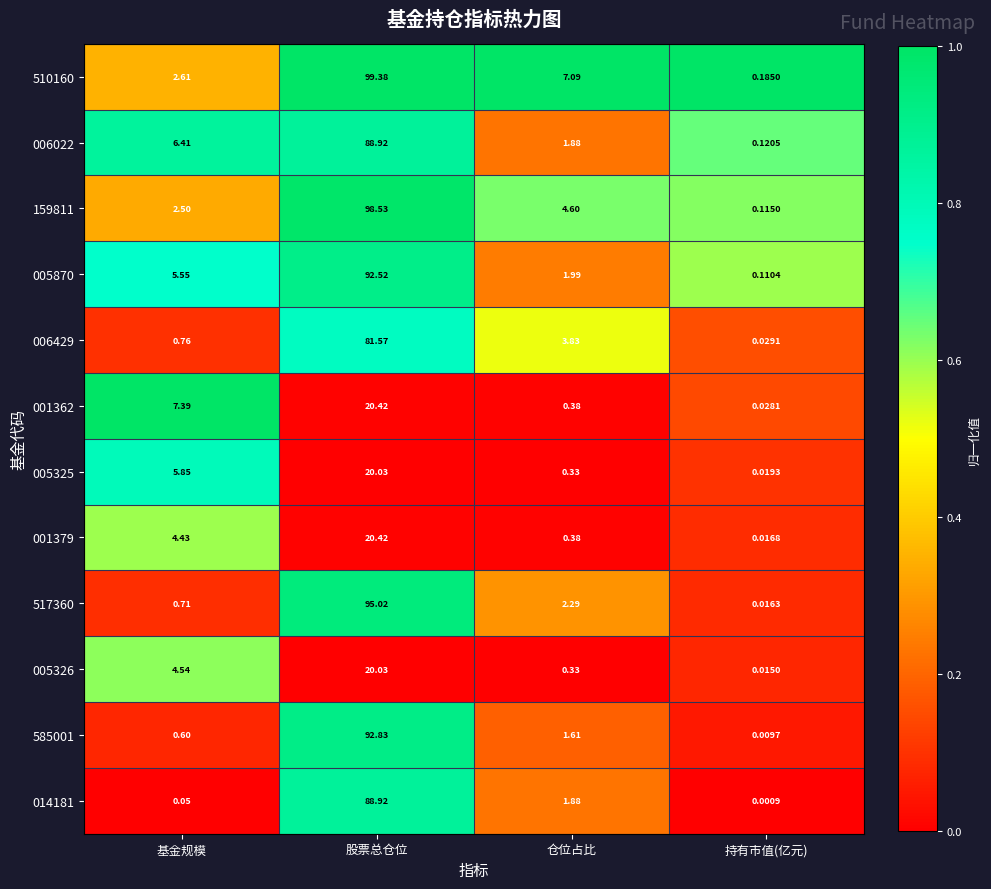

Which series has the widest spread of values?

510160